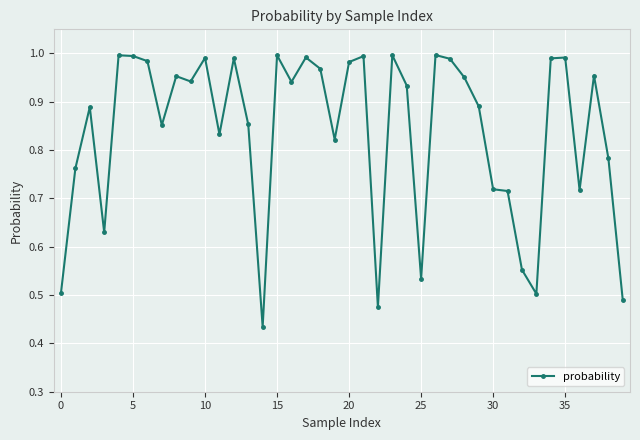

What is the sum of all values?

33.5